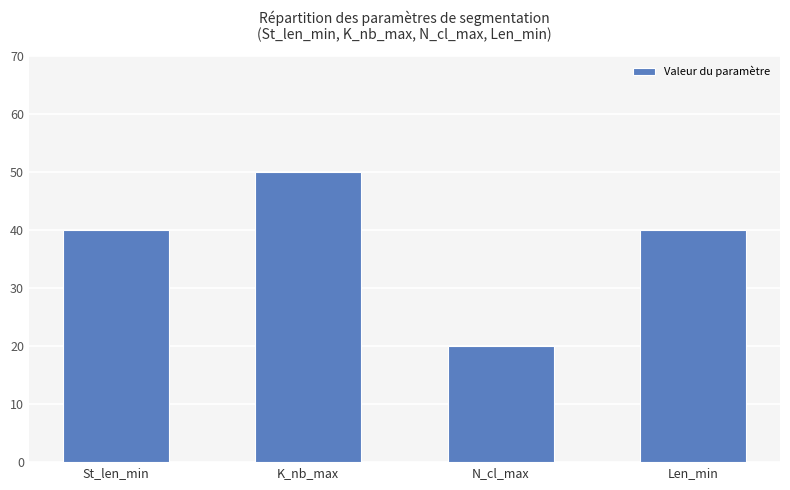

Does the chart contain any negative values?

No